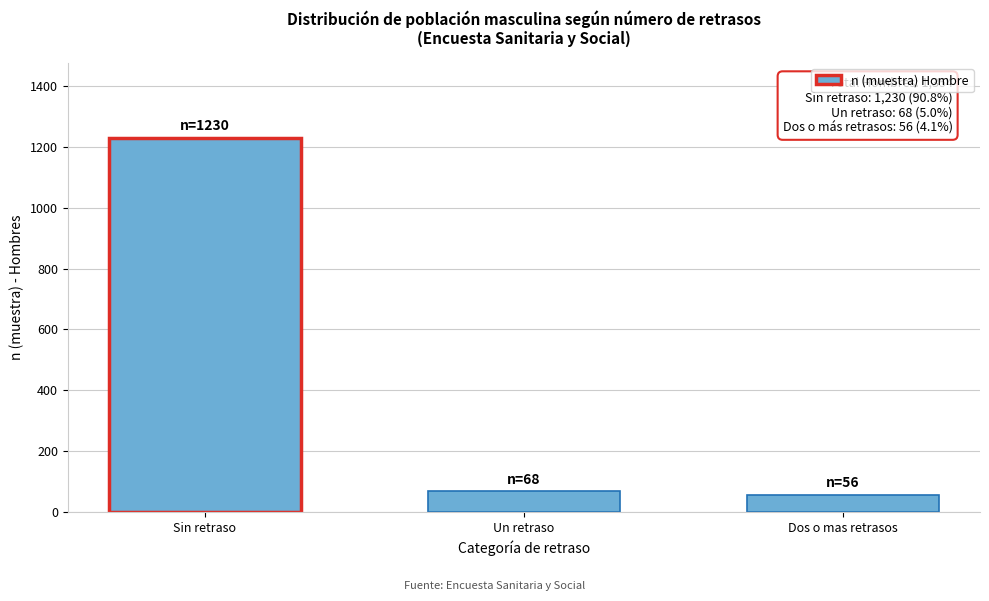

Reading left to right, what are all the values shown in this chart?

1230	68	56